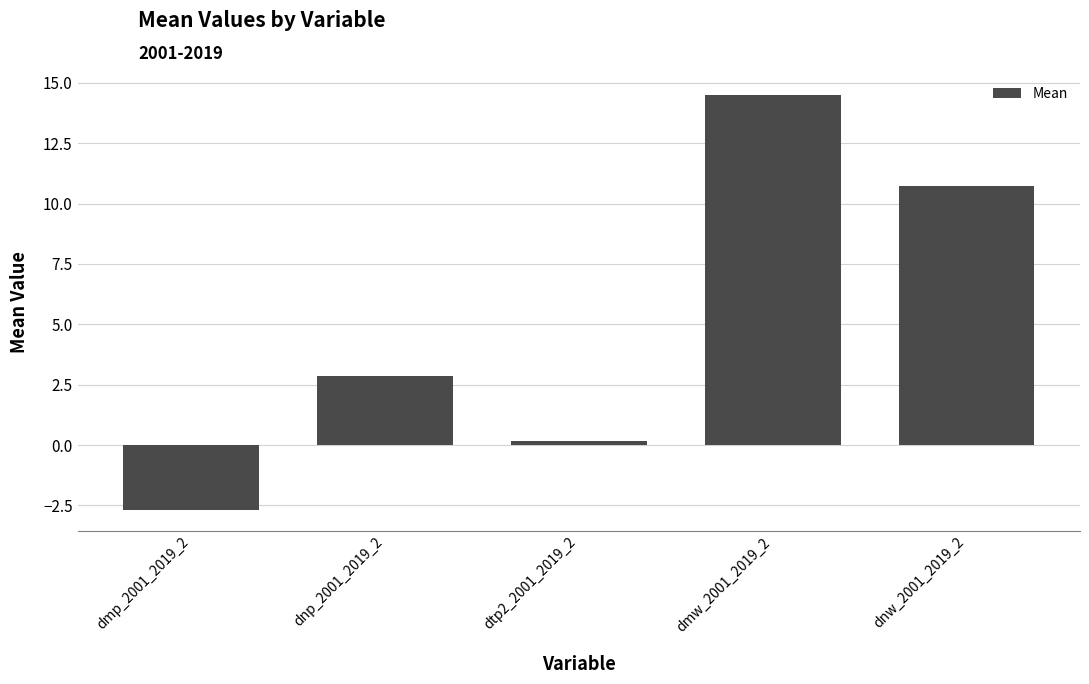

What is the change in value from dnp_2001_2019_2 to dnw_2001_2019_2?

+7.9